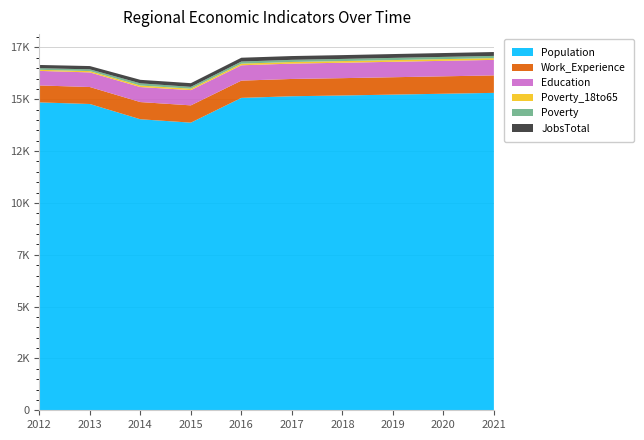

Reading left to right, transcribe all the data shown in this chart.

Population: 2012=14851	2013=14773	2014=14037	2015=13874	2016=15068	2017=15147	2018=15184	2019=15226	2020=15268	2021=15310
Work_Experience: 2012=817	2013=819	2014=829	2015=833	2016=833	2017=834	2018=836	2019=838	2020=840	2021=842
Education: 2012=702	2013=705	2014=724	2015=736	2016=740	2017=740	2018=743	2019=745	2020=747	2021=749
Poverty_18to65: 2012=53	2013=63	2014=75	2015=68	2016=78	2017=79	2018=80	2019=82	2020=83	2021=84
Poverty: 2012=77	2013=84	2014=105	2015=89	2016=102	2017=103	2018=104	2019=106	2020=107	2021=108
JobsTotal: 2012=156	2013=159	2014=169	2015=178	2016=184	2017=183	2018=184	2019=185	2020=186	2021=187